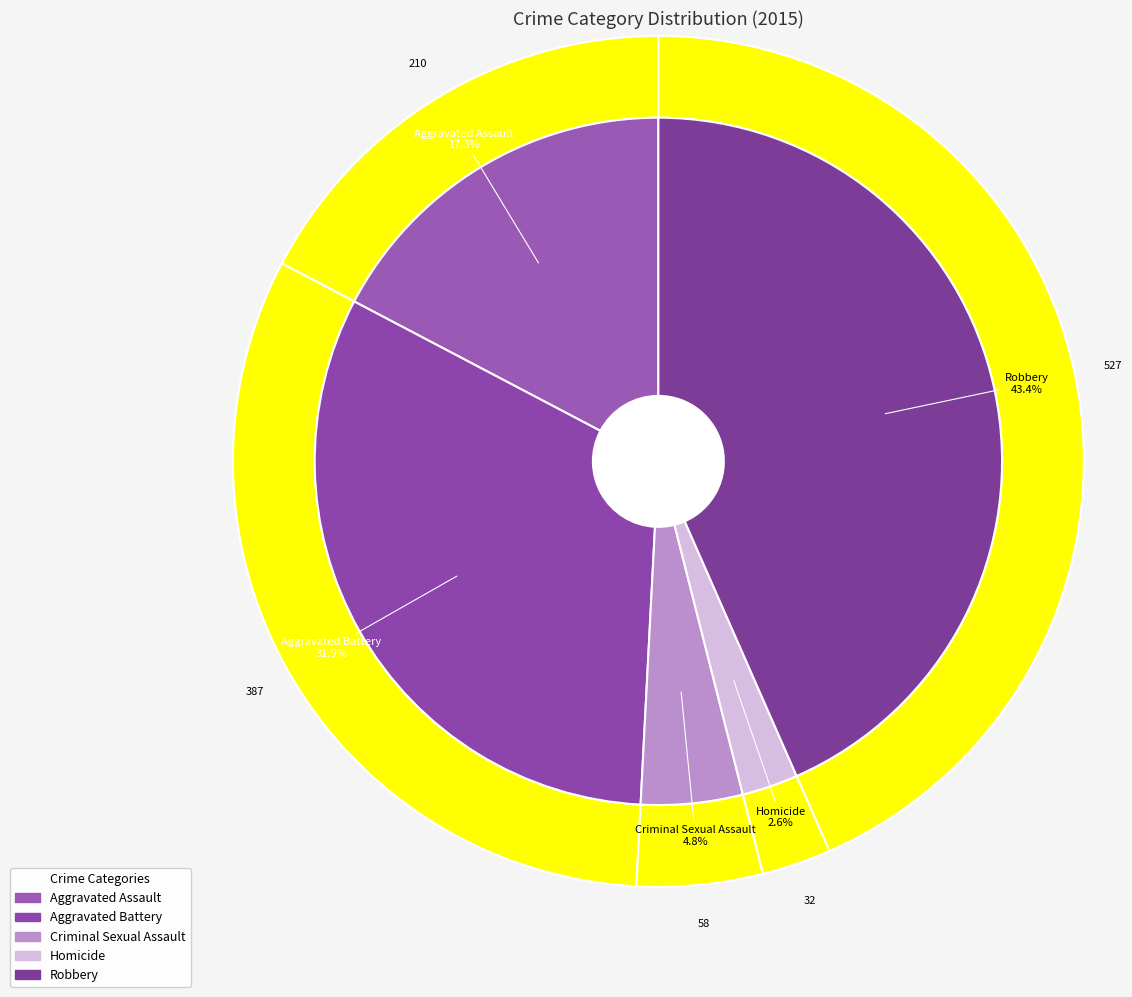

Does any single category account for the majority?

No